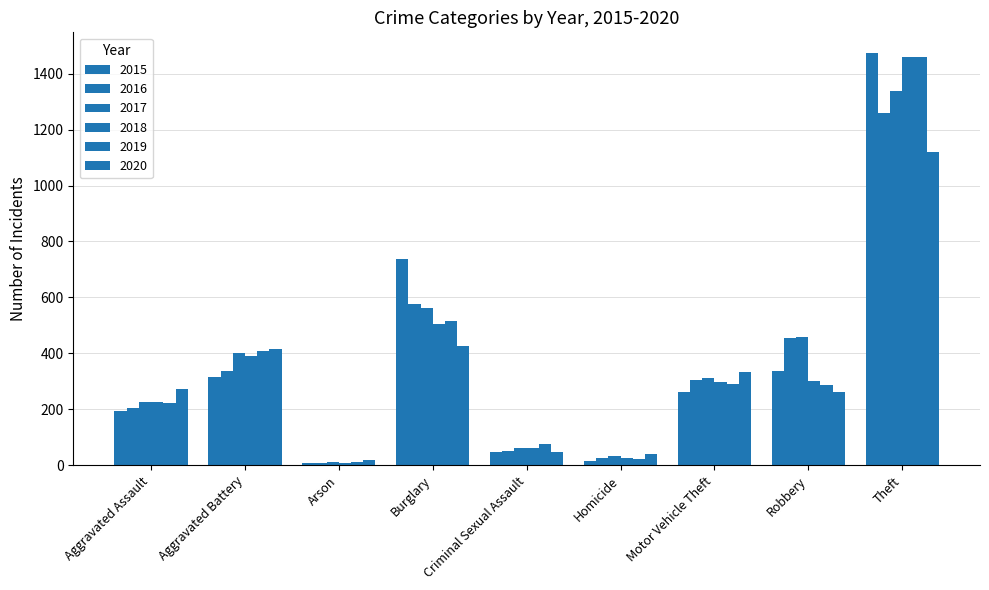

How many bars are there in each group?

6